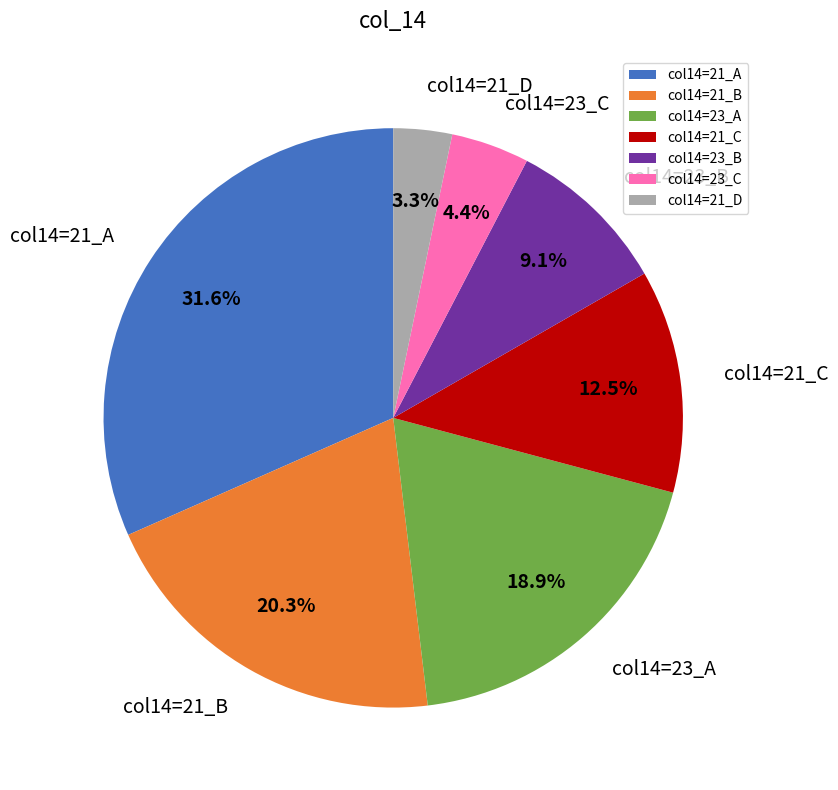

To the nearest percent, what is the average slice percentage?

14%